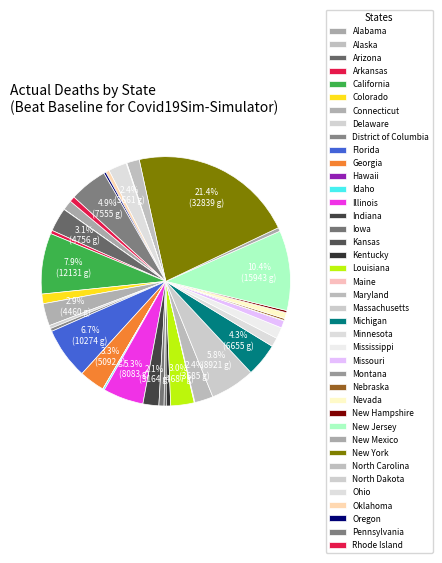

True or false: Michigan accounts for 1% of the total.

False